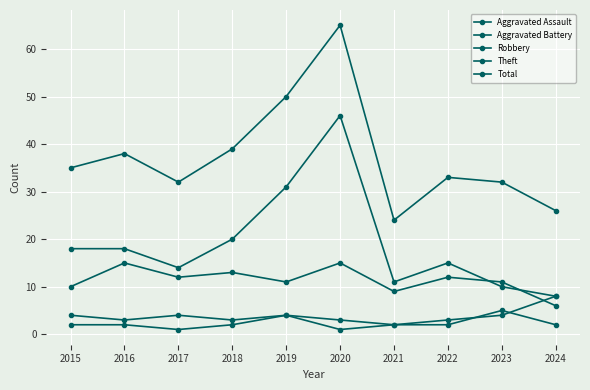

How many lines are shown in the chart?

5